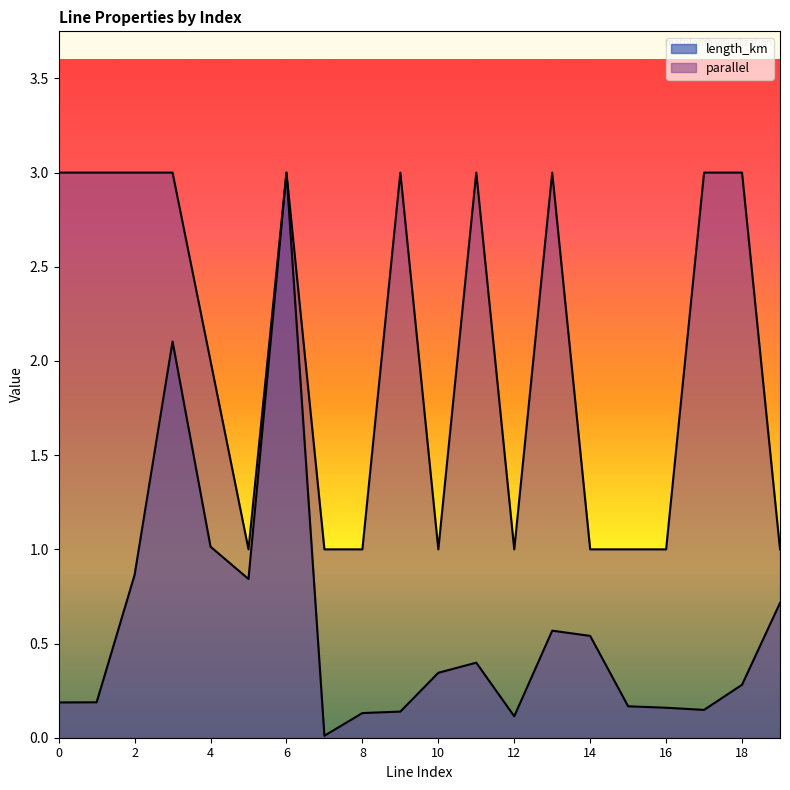

Reading left to right, list all the values displayed in this chart.

length_km: 0.2	0.2	0.9	2.1	1.0	0.8	3.0	0.0	0.1	0.1	0.3	0.4	0.1	0.6	0.5	0.2	0.2	0.1	0.3	0.7
parallel: 3.0	3.0	3.0	3.0	2.0	1.0	3.0	1.0	1.0	3.0	1.0	3.0	1.0	3.0	1.0	1.0	1.0	3.0	3.0	1.0